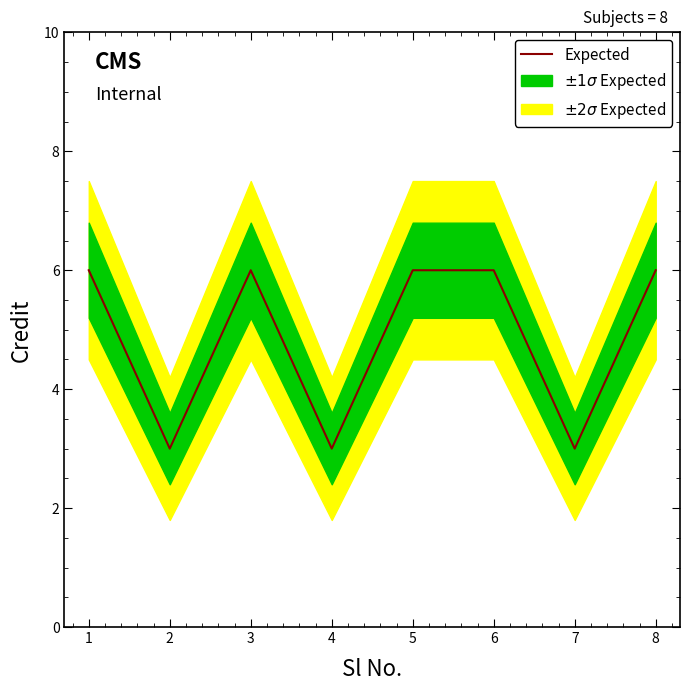

The Expected series shows 4 at 7. True or false?

False